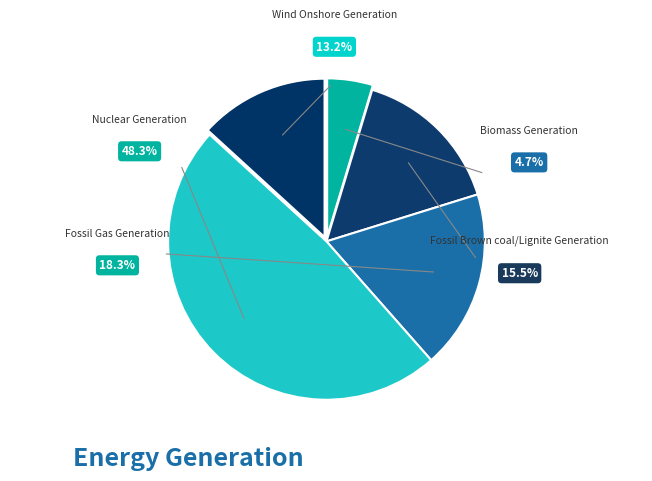

To the nearest percent, what is the difference between the Fossil Brown coal/Lignite Generation and Biomass Generation slice percentages?

11%